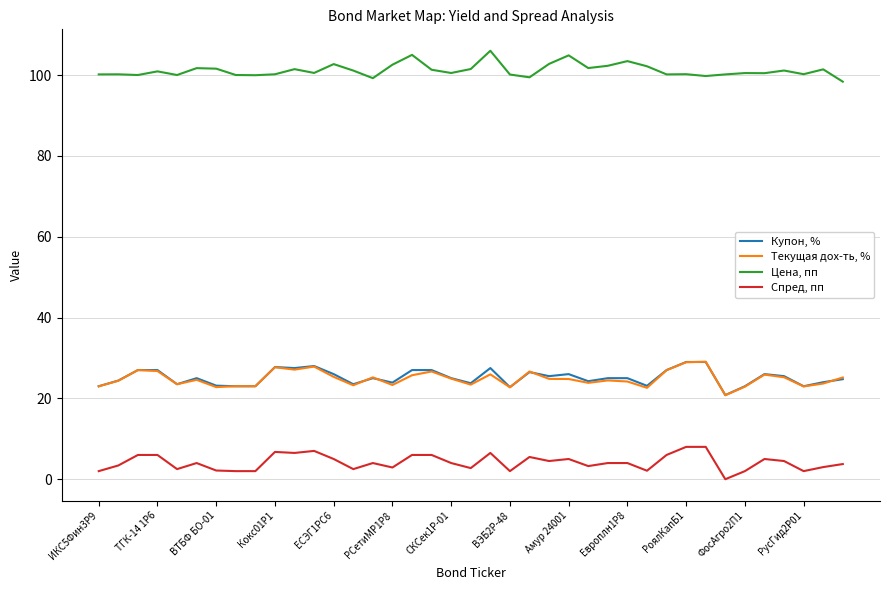

True or false: Спред, пп and Текущая дох-ть, % intersect in this chart.

False